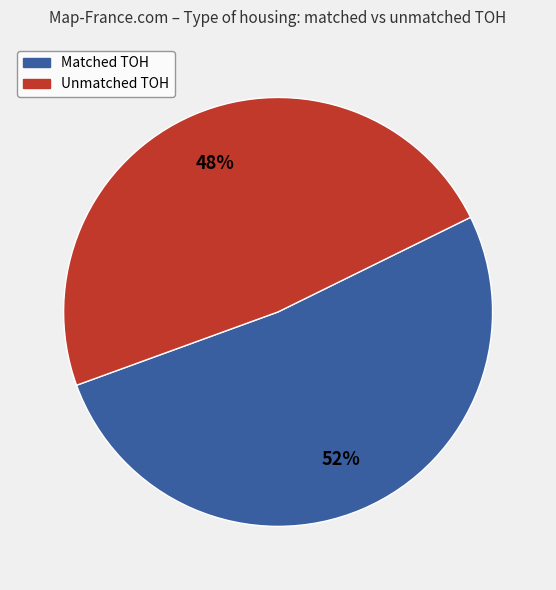

To the nearest percent, what is the average slice percentage?

50%